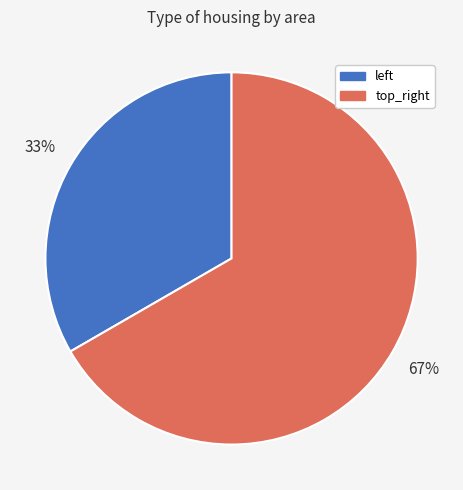

To the nearest percent, what percentage of the pie is top_right?

67%